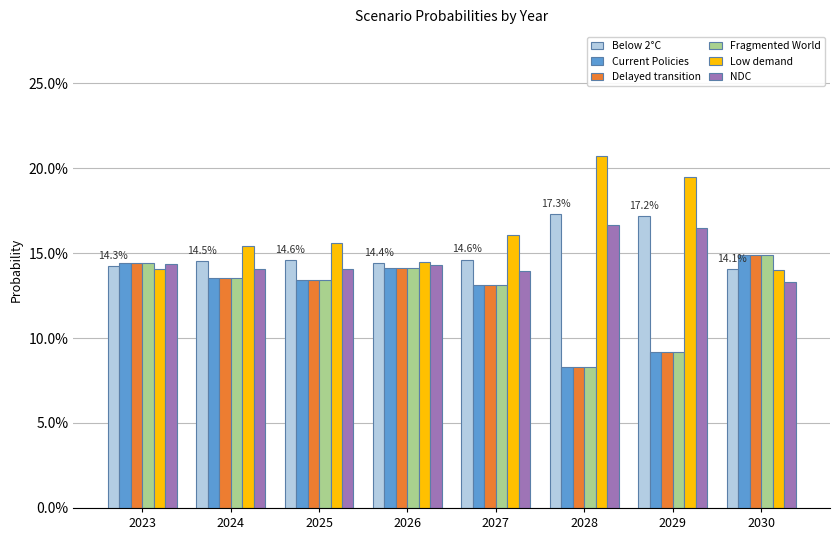

Does the chart contain any negative values?

No